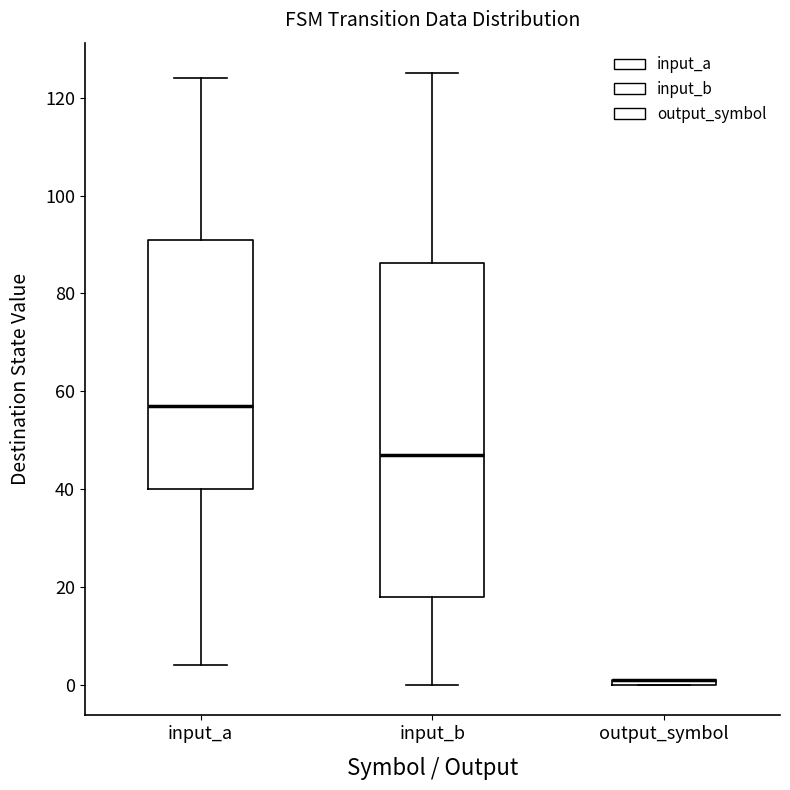

Where is the lower edge of the box for input_b on the y-axis? The values are not printed on the chart, so give them approximately, as read against the axis.

18